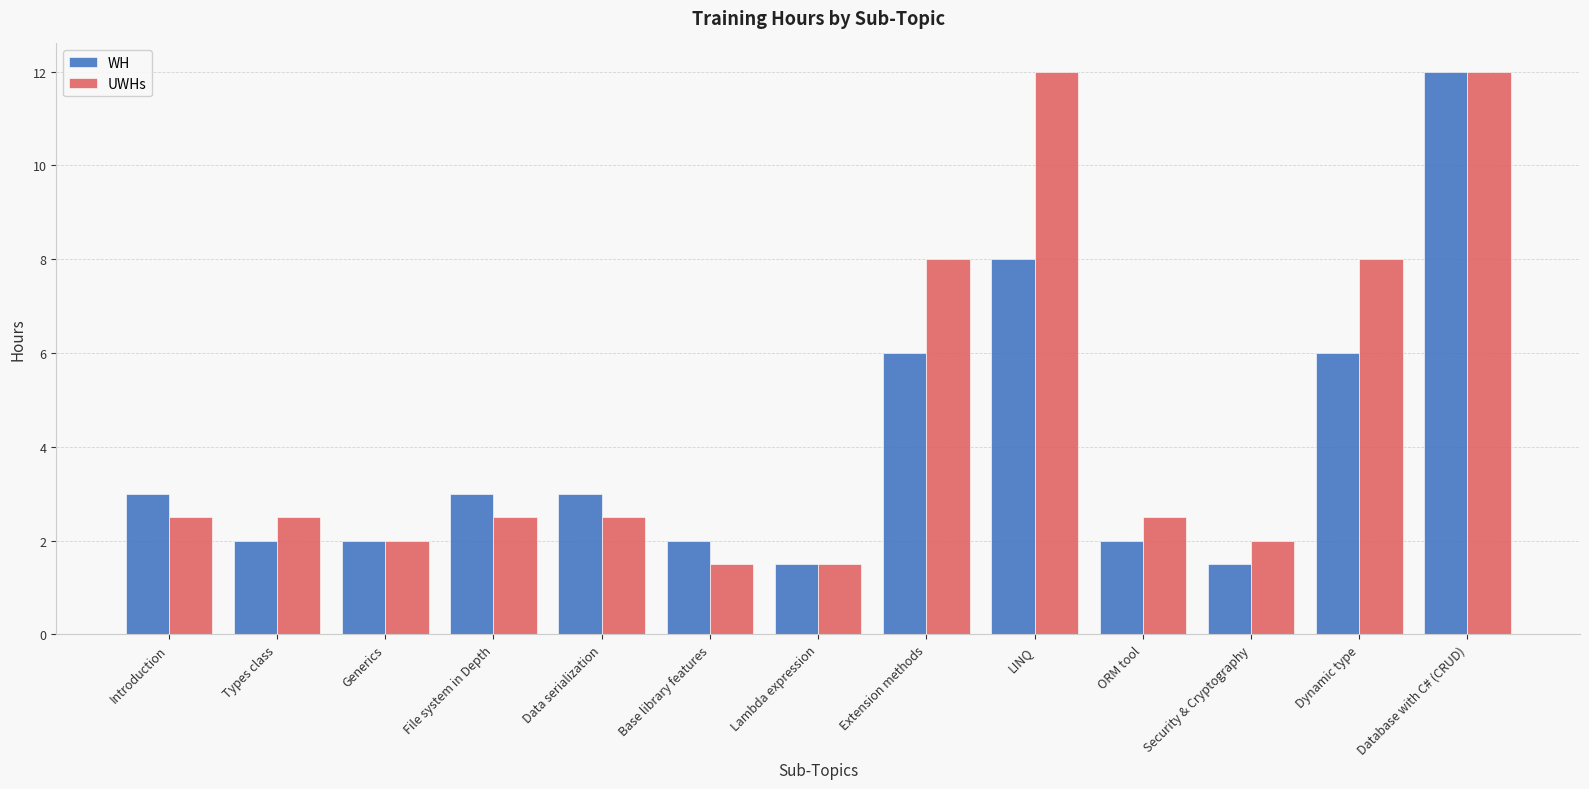

What is the spread (max minus min) of values at Introduction?

0.5